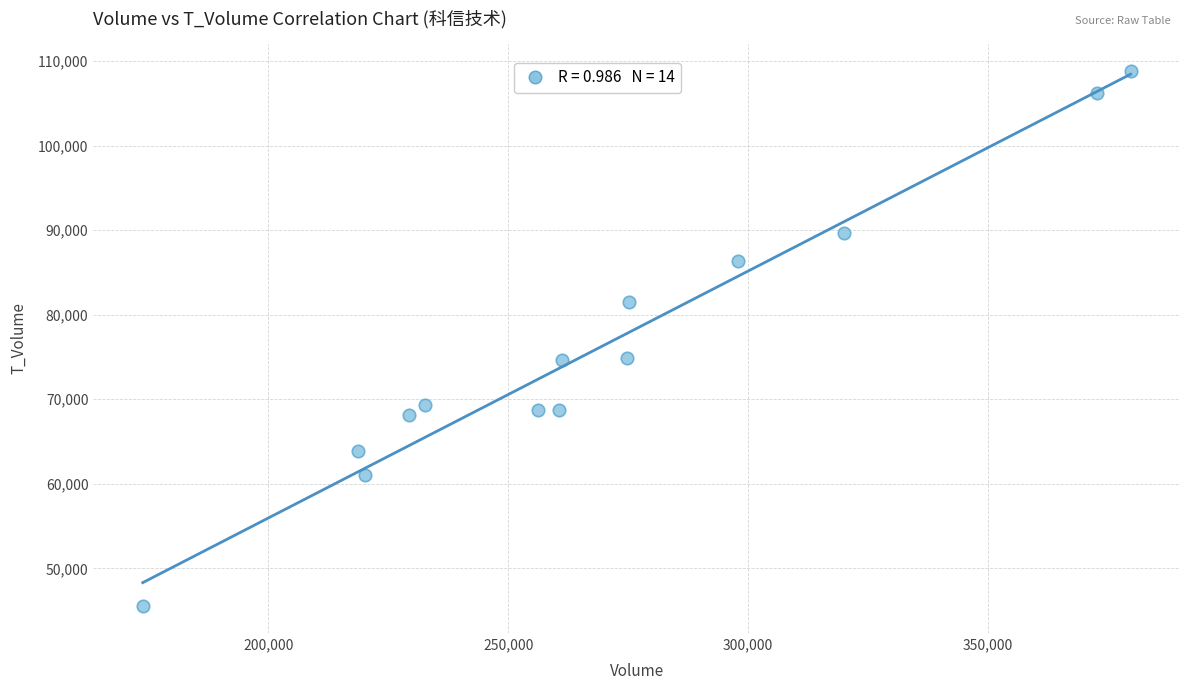

What is the range of X values (max minus min)?

205834